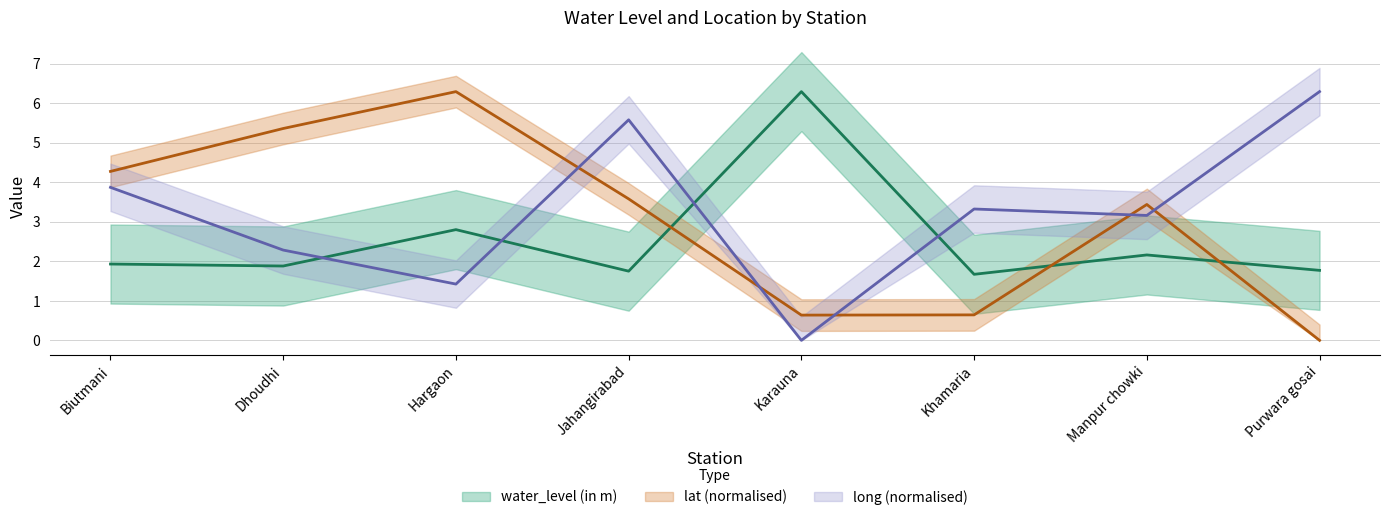

Rank the series by their average value, from highest to lowest.

long, lat, water_level (in m)